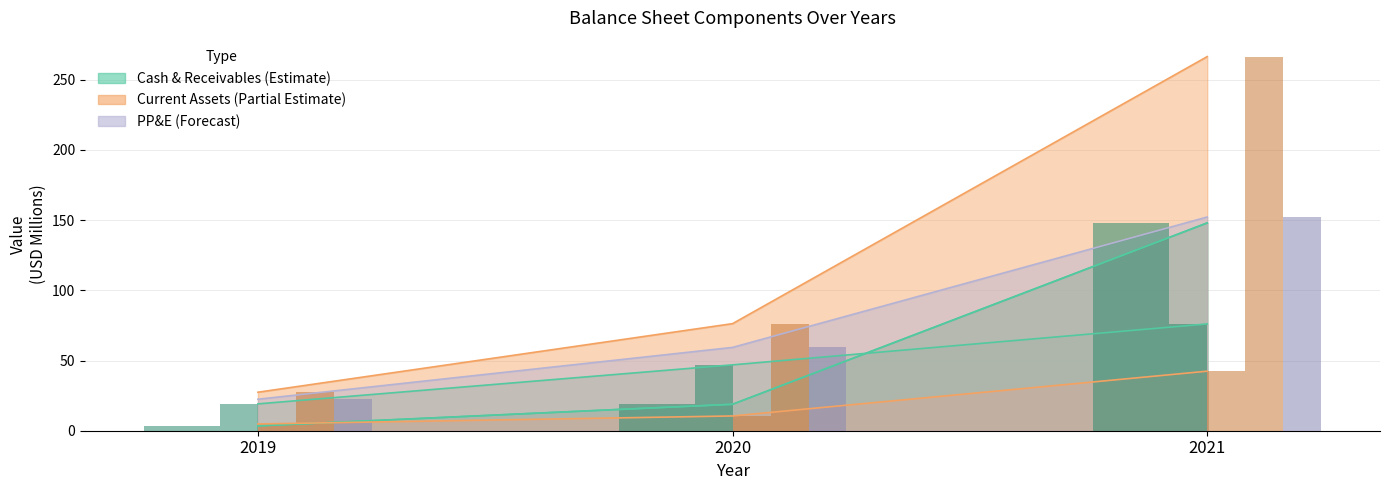

The value of PP&E at 2021 is 152.2. True or false?

True